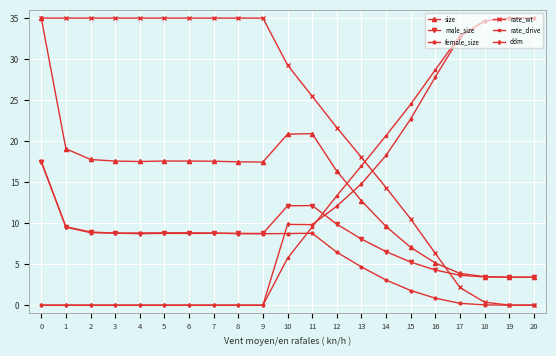

After their last crossing, which series has the higher values: rate_drive or rate_wt?

rate_drive